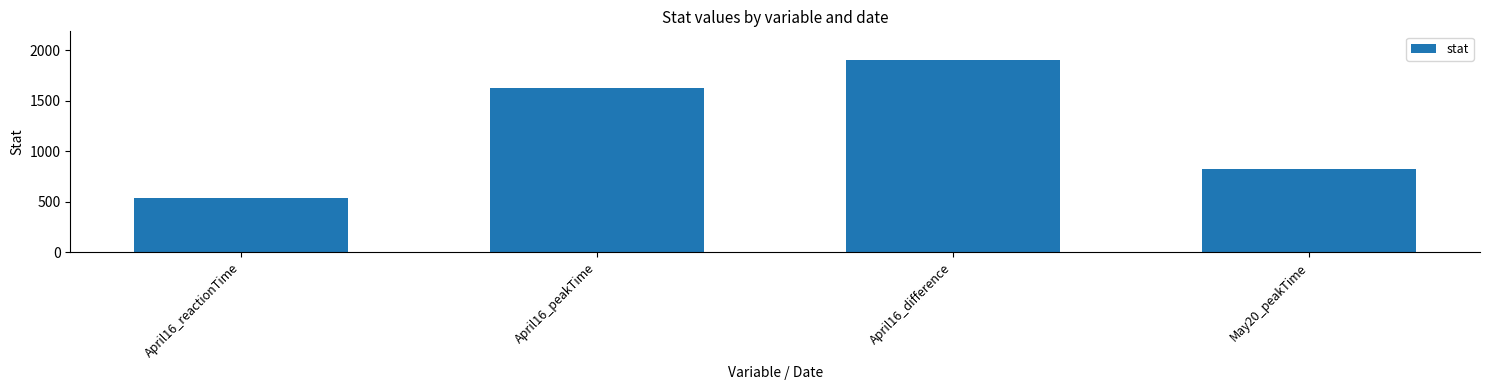

What is the minimum value shown in the chart?

533.0